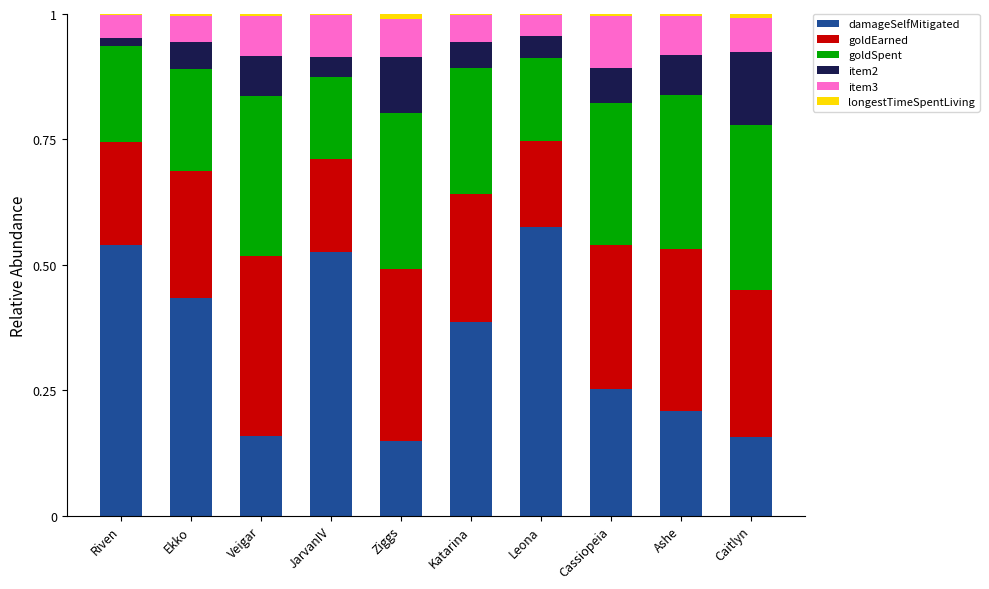

True or false: damageSelfMitigated has a value of 0.2 at Ashe.

True